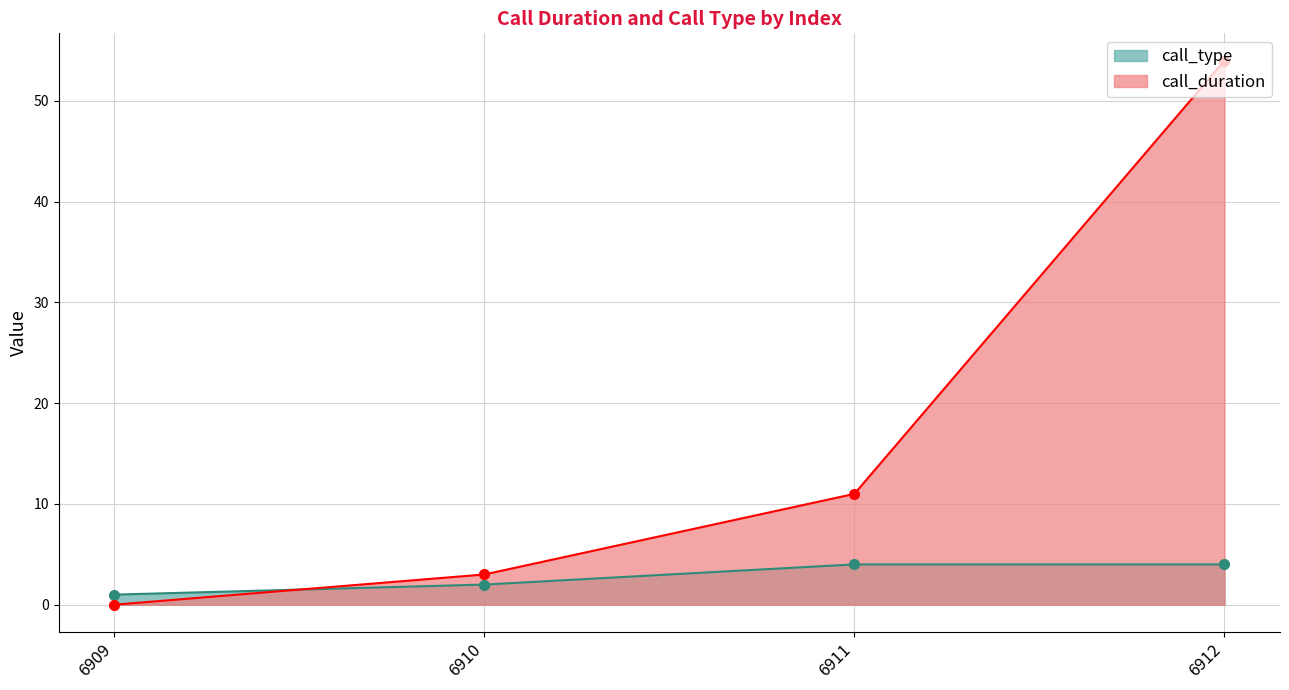

At which category does the chart reach its peak across all series?

6912